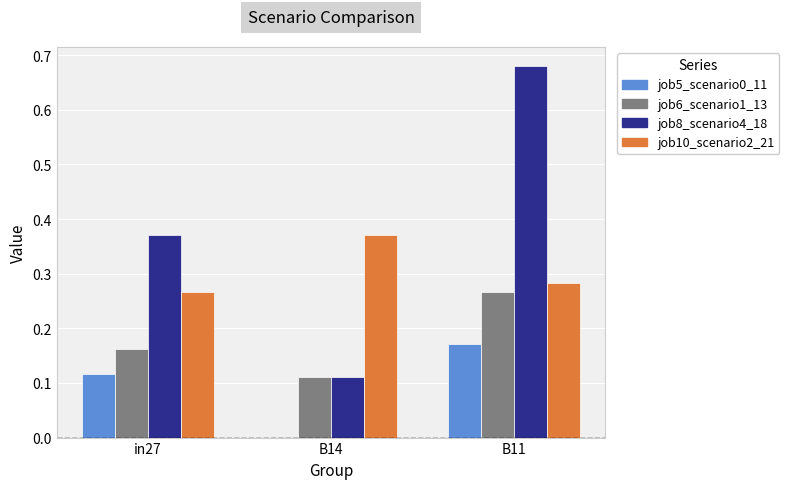

How many groups of bars are there?

3